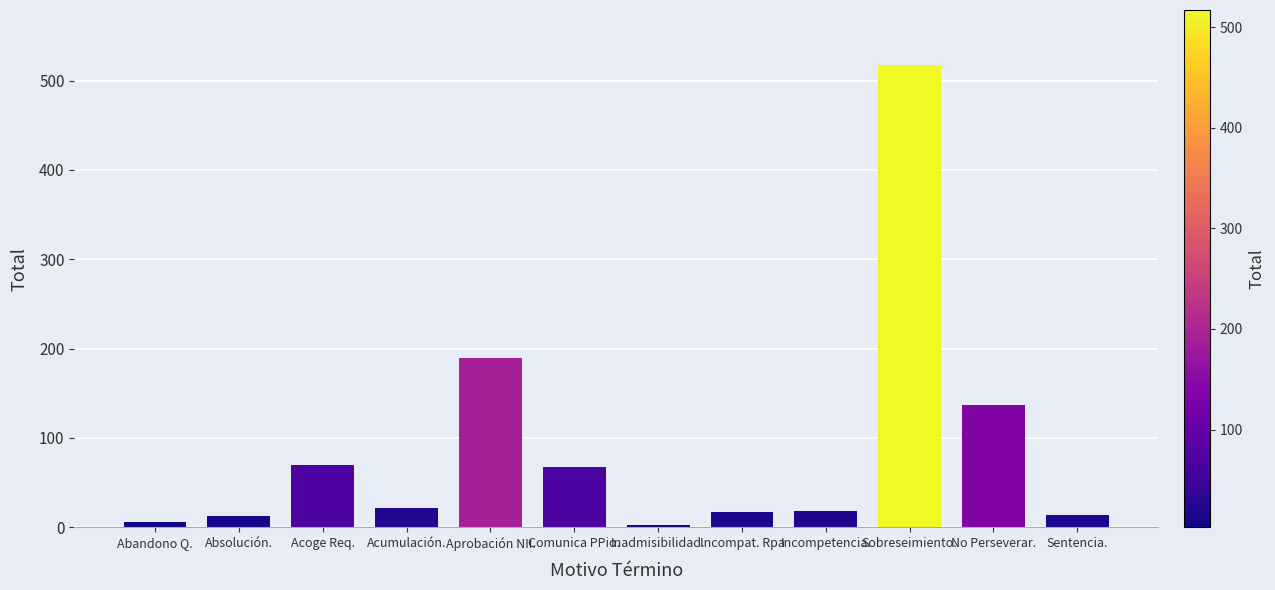

Where is the data nearest to the value 260?

Aprobación NII.